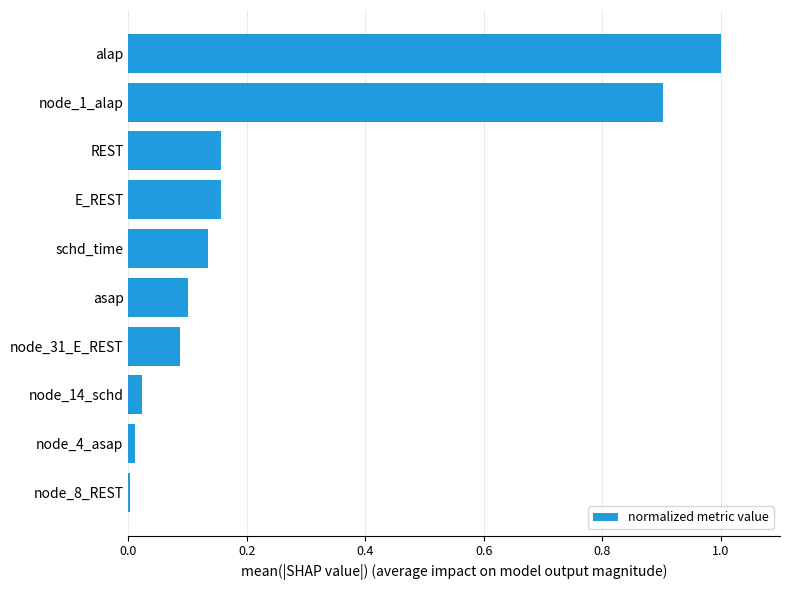

Which has a higher value, alap or node_4_asap?

alap